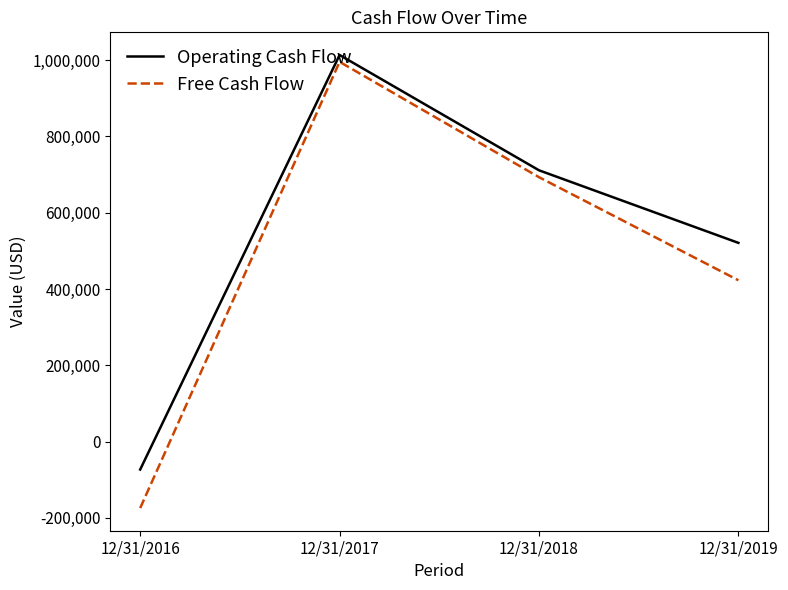

What is the approximate value of Free Cash Flow at 12/31/2016, to the nearest 100?

-174100